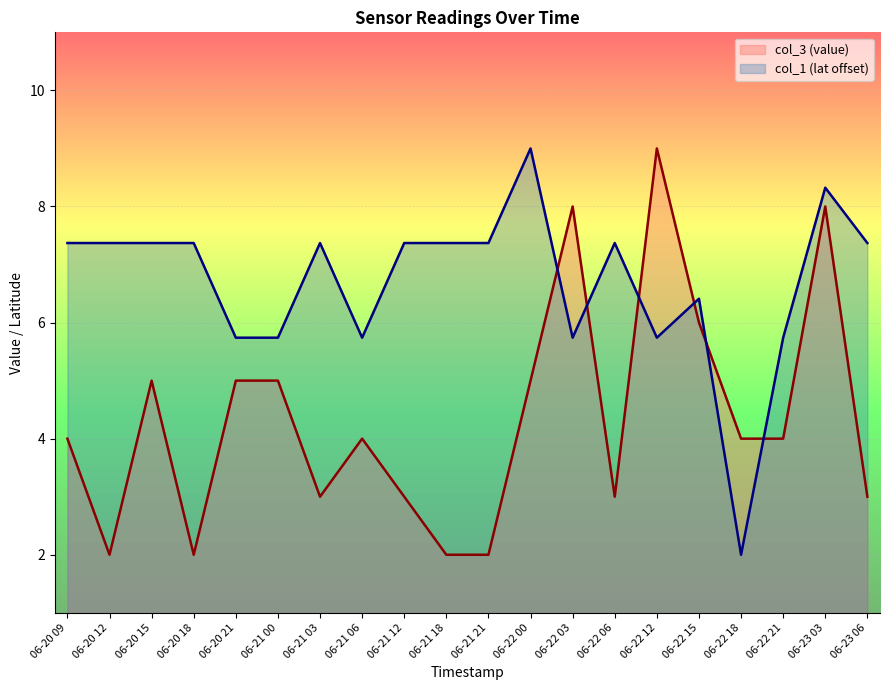

True or false: col_3 (value) has a value of 1.4 at 06-22 06.

False